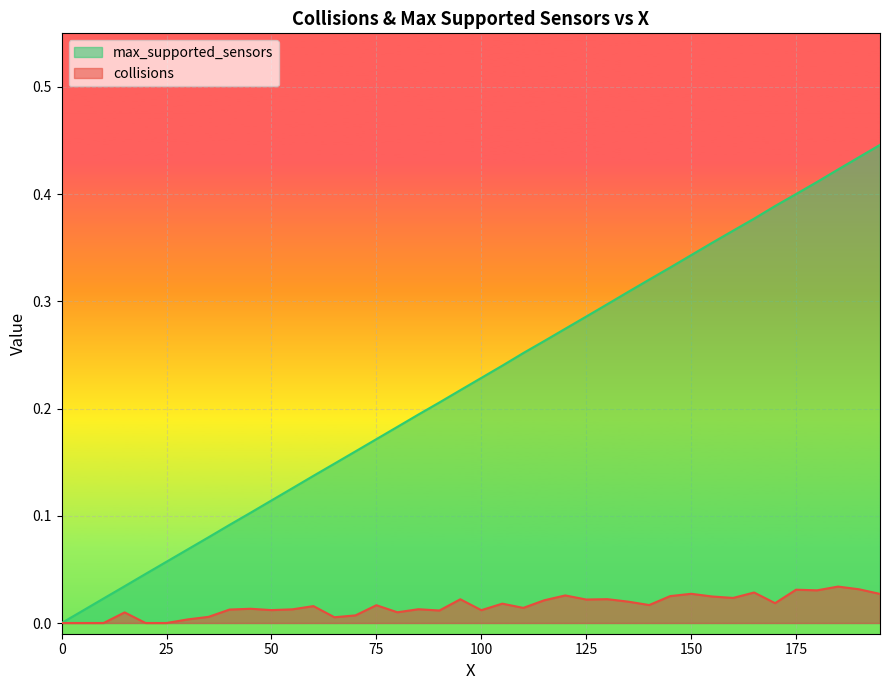

True or false: collisions and max_supported_sensors intersect in this chart.

False